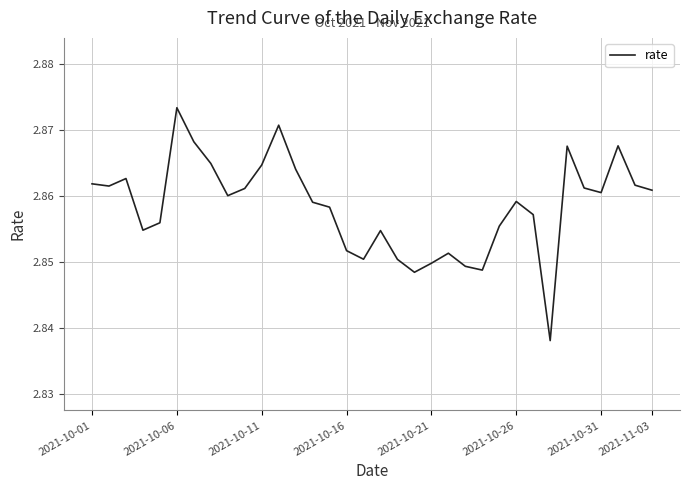

At which category does the chart reach its peak across all series?

2021-10-06